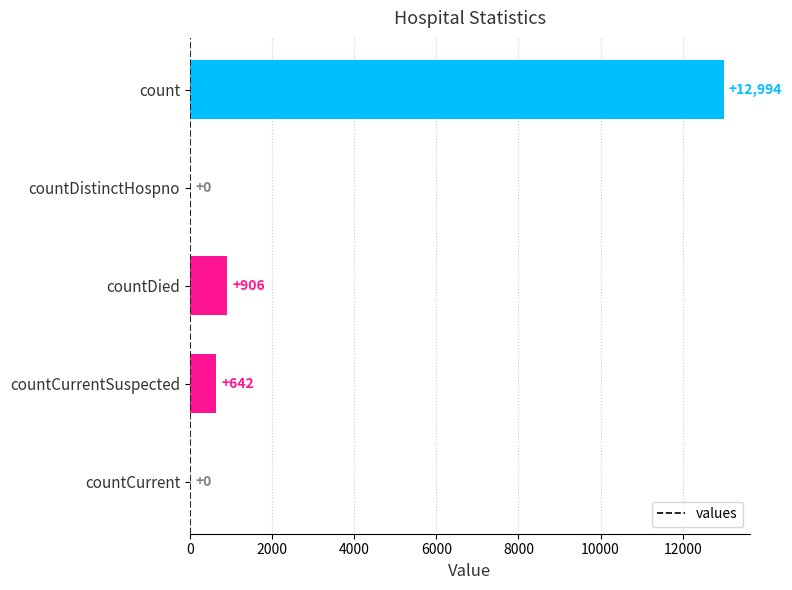

What is the maximum value shown in the chart?

12994